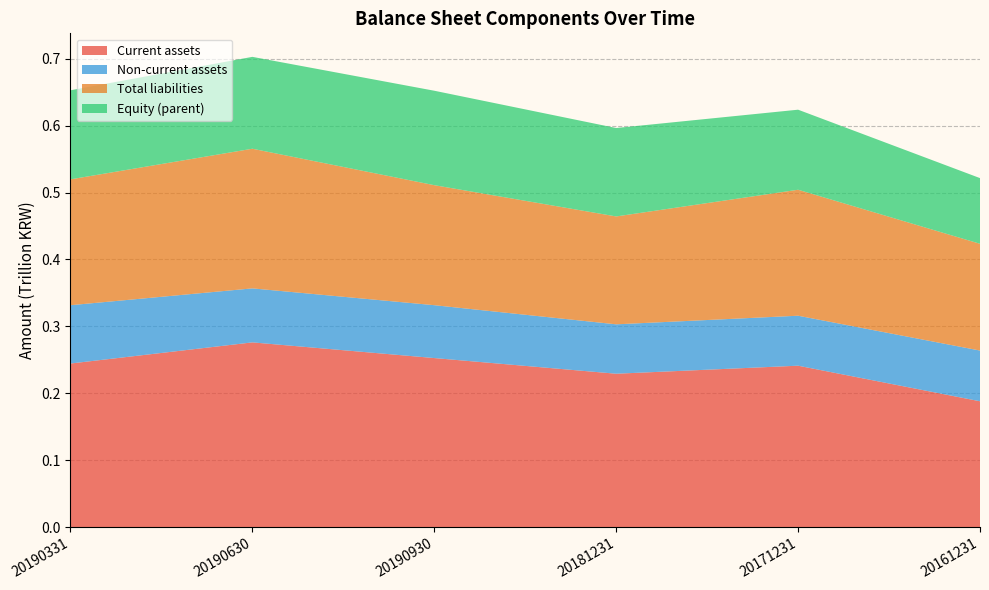

Reading right to left, list all the values displayed in this chart.

Current assets: 188150770027	241307138068	229307714266	252708093584	276138308766	244543742729
Non-current assets: 75774252192	74659841796	73804705515	78987795140	80670399157	87114488708
Total liabilities: 159501793799	188197213122	161163658130	179286954467	208614904846	188033190892
Equity (parent): 98117148777	119582280691	132090231947	141098167200	137267745428	133064759096